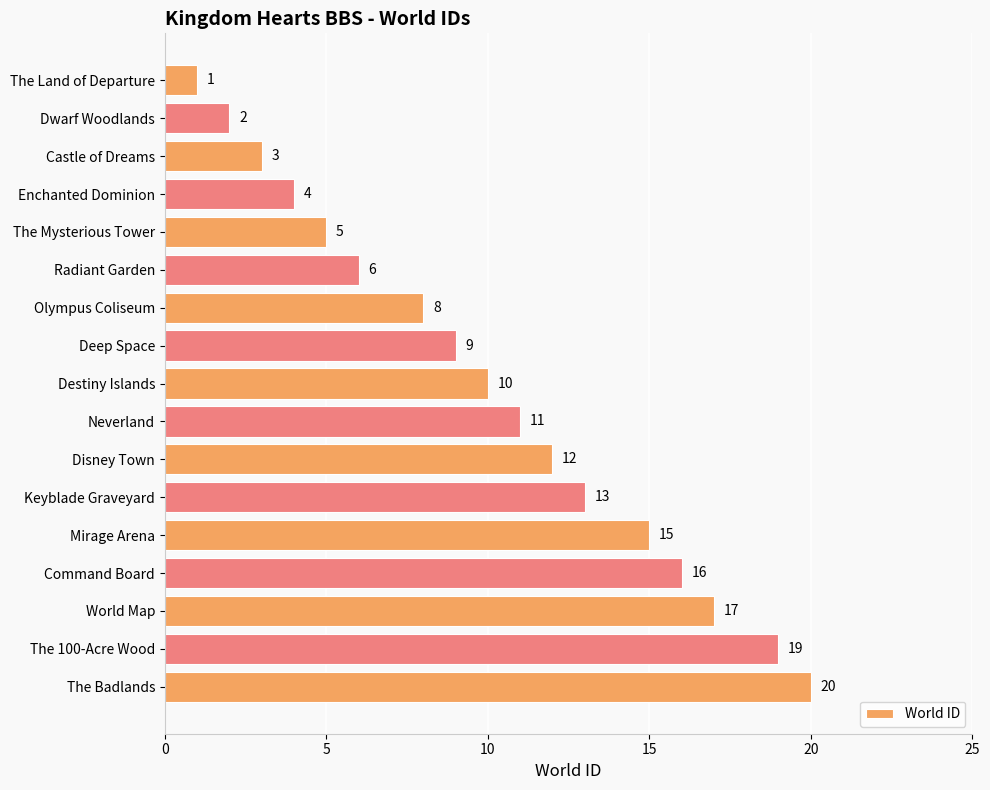

Is it true that the value at Deep Space is 9?

True